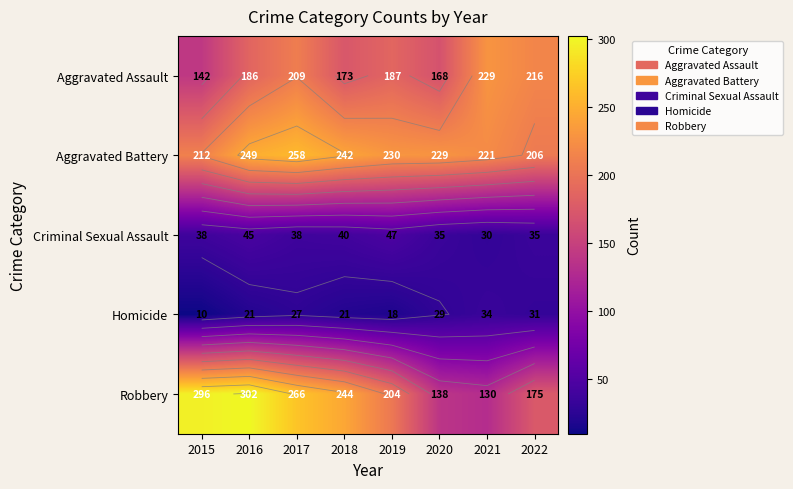

At 2016, list the series in order from smallest to largest.

Homicide, Criminal Sexual Assault, Aggravated Assault, Aggravated Battery, Robbery